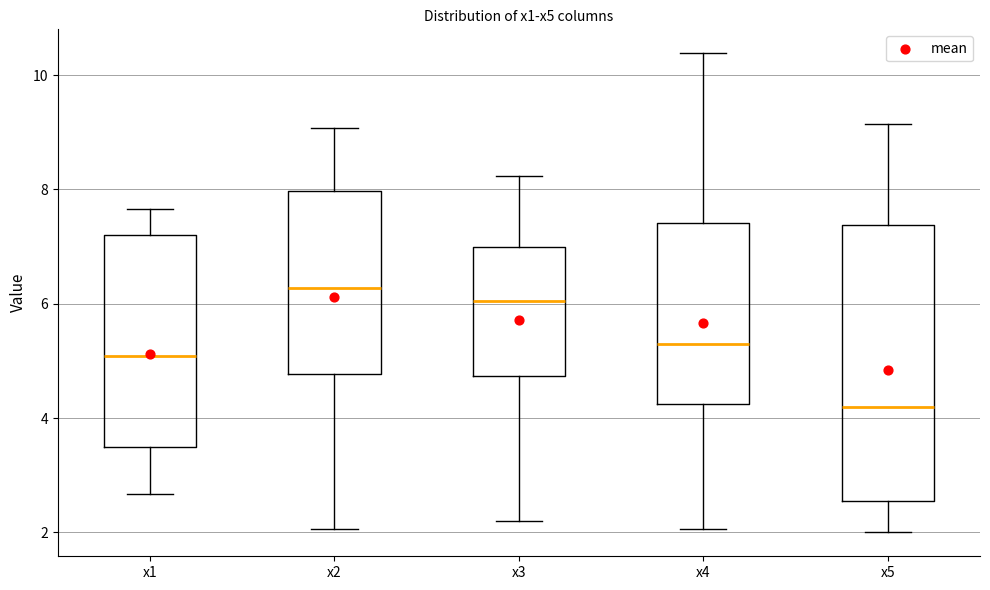

Comparing the boxes themselves (not the whiskers), which one is the tallest?

x5